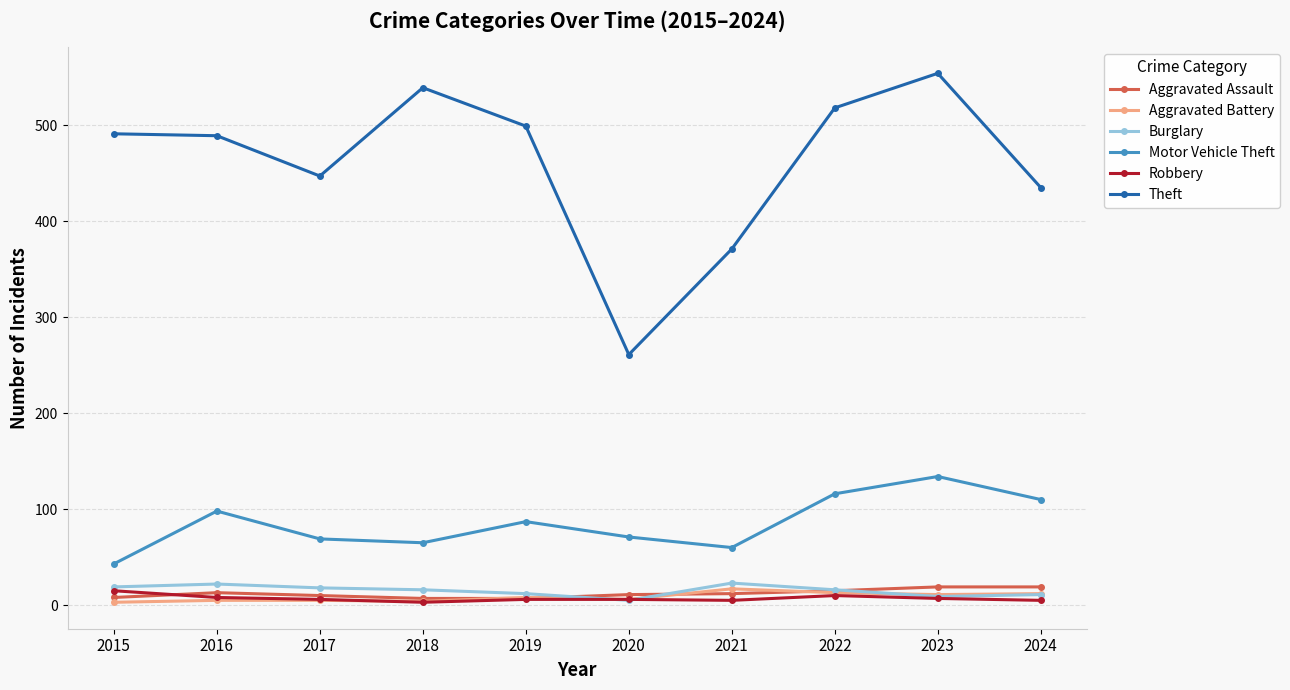

What is the maximum value shown in the chart?

554